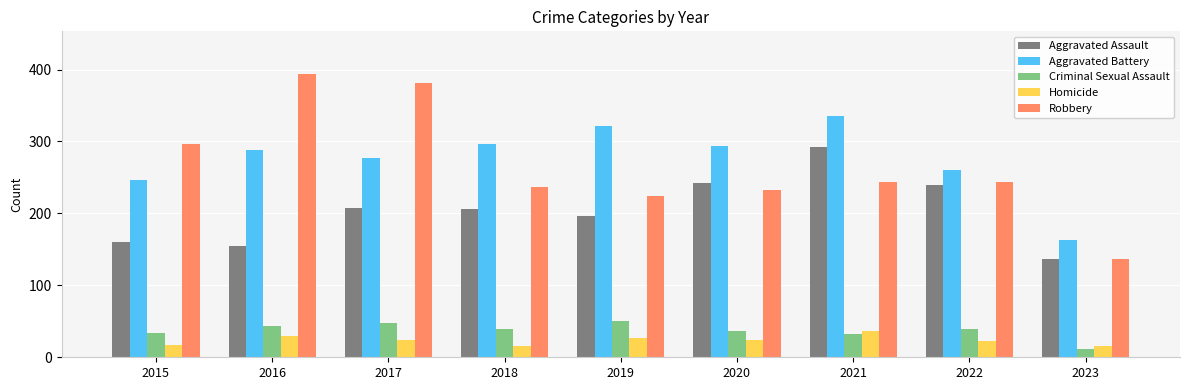

Which series has the widest spread of values?

Robbery